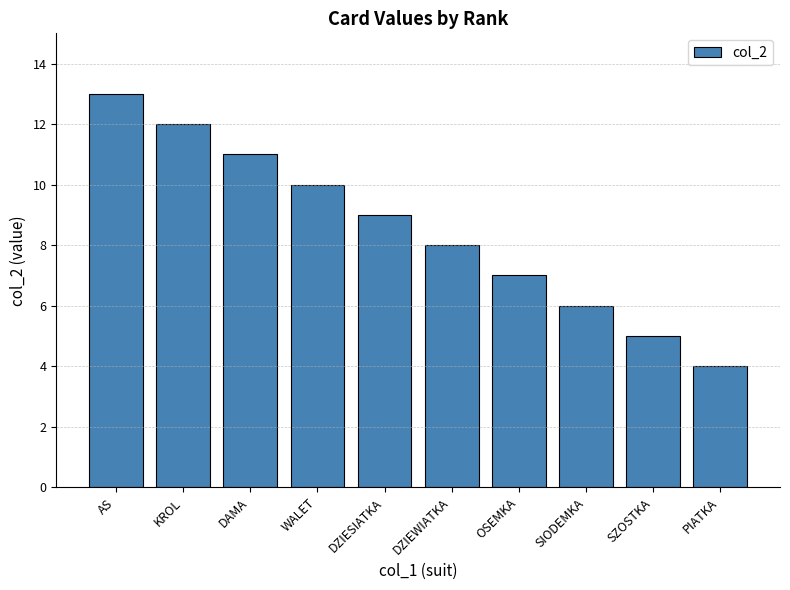

Is it true that the value at WALET is 18?

False